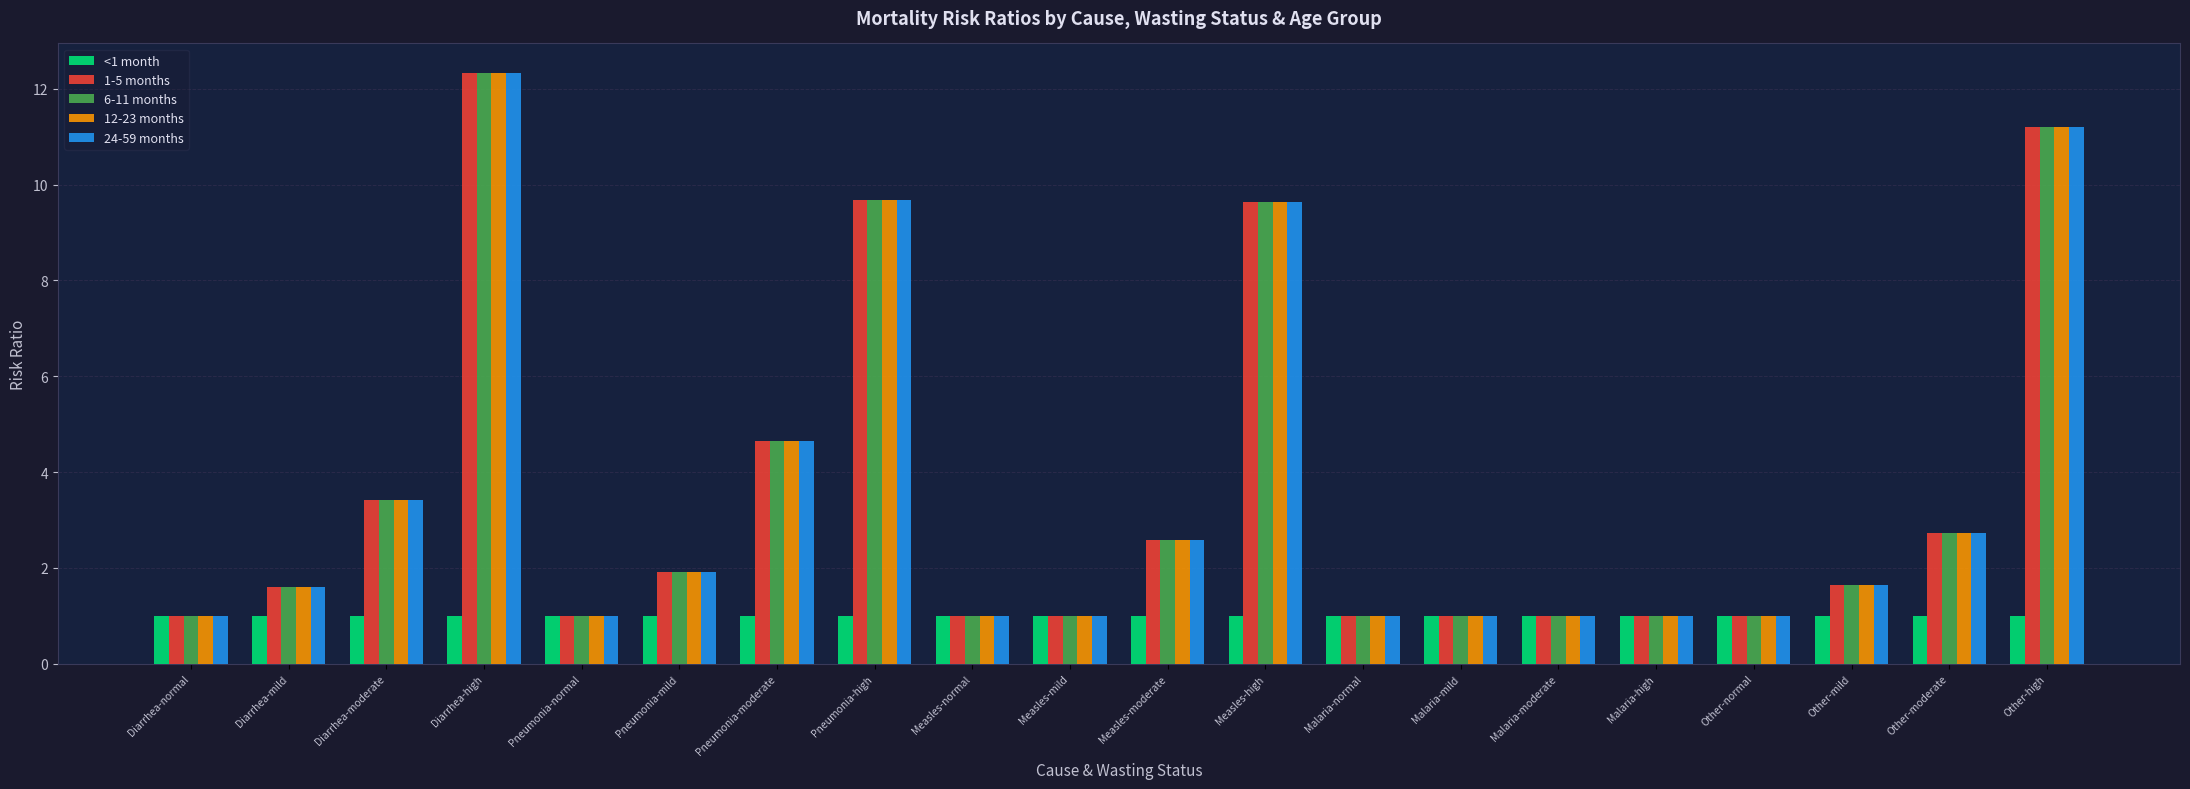

What is the approximate value of 6-11 months at Measles-normal?

1.0